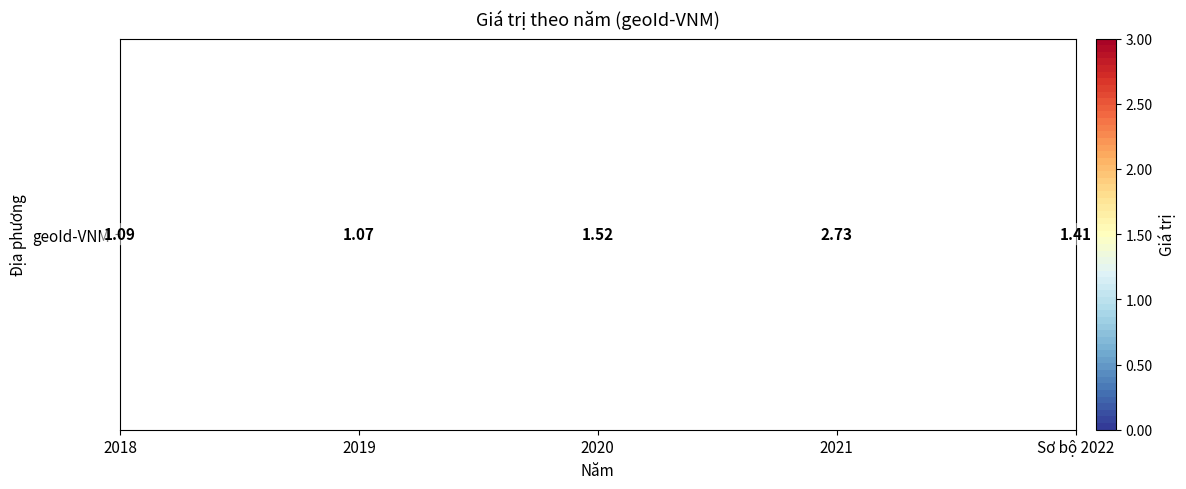

Reading left to right, list all the values displayed in this chart.

2018=1.1	2019=1.1	2020=1.5	2021=2.7	Sơ bộ 2022=1.4